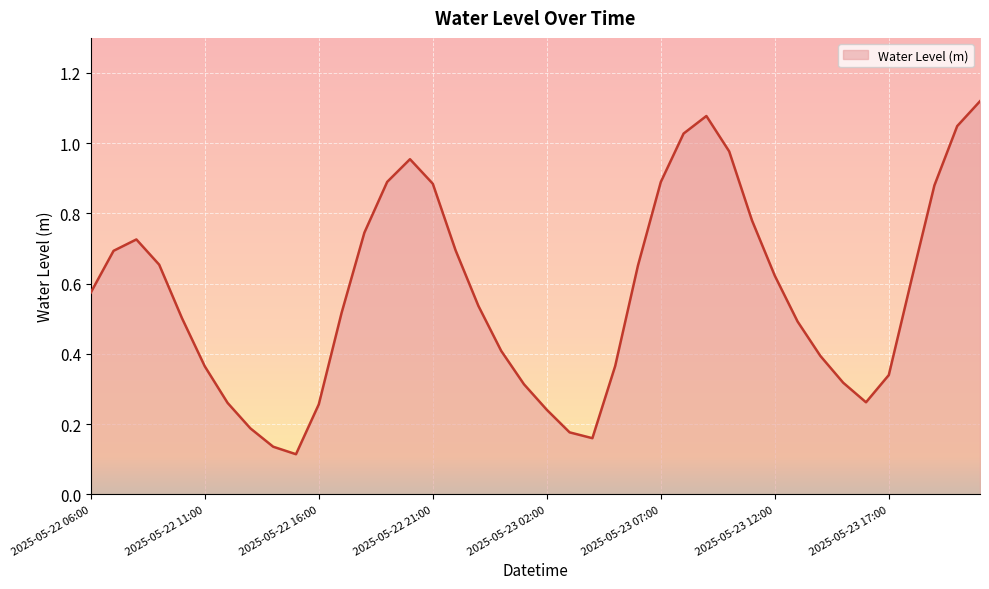

How many points are lower than both their immediate neighbors (excluding endpoints)?

3